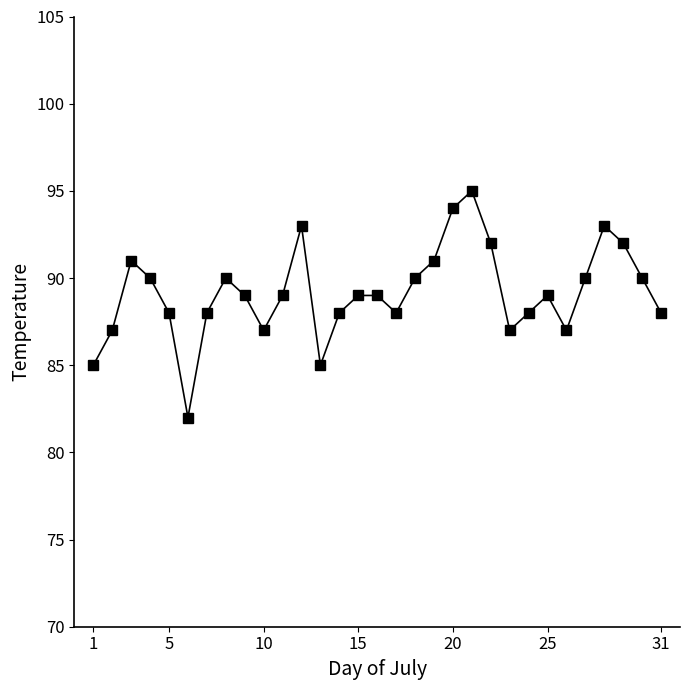

What is the average value?

89